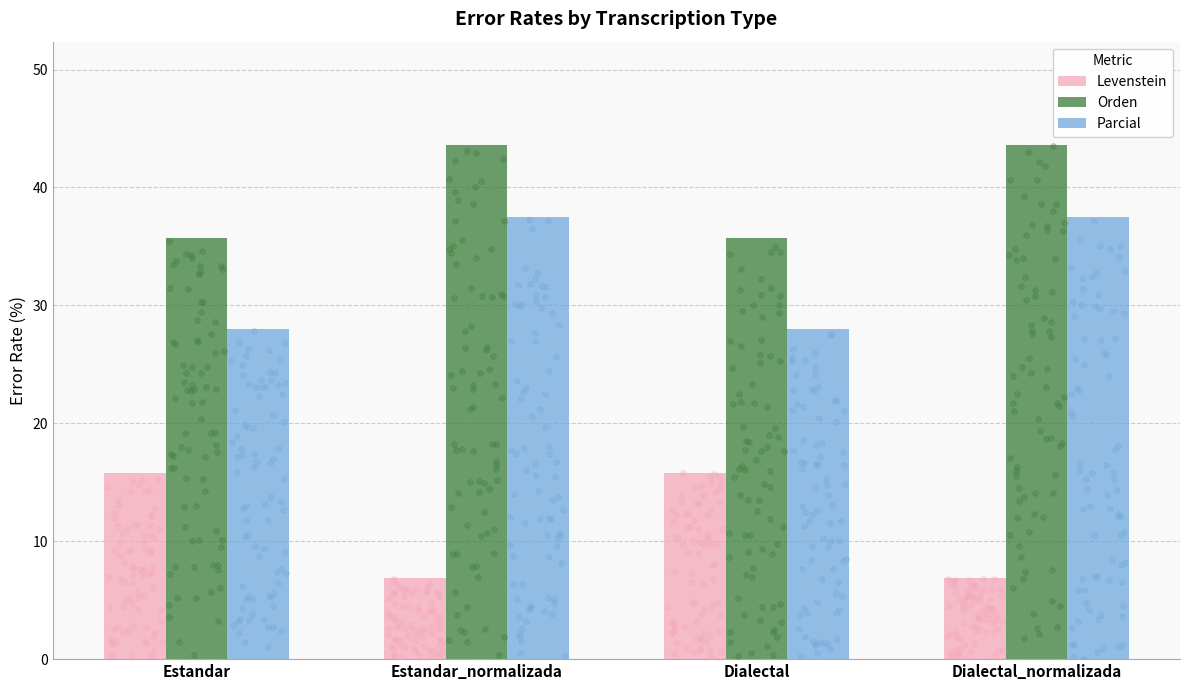

What are all the series names shown in the legend?

Levenstein, Orden, Parcial